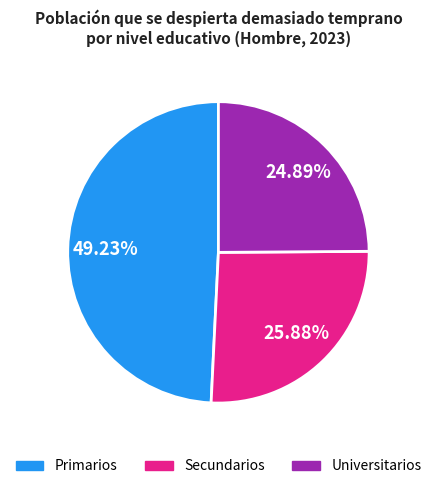

To the nearest percent, what is the difference between the Secundarios and Primarios slice percentages?

23%